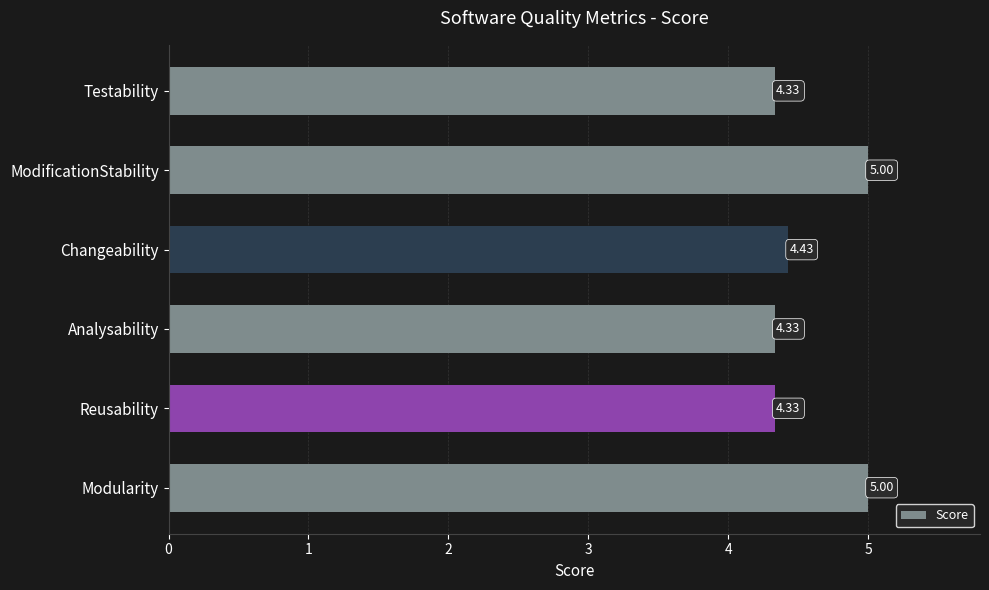

What is the change in value from Analysability to Changeability?

+0.1